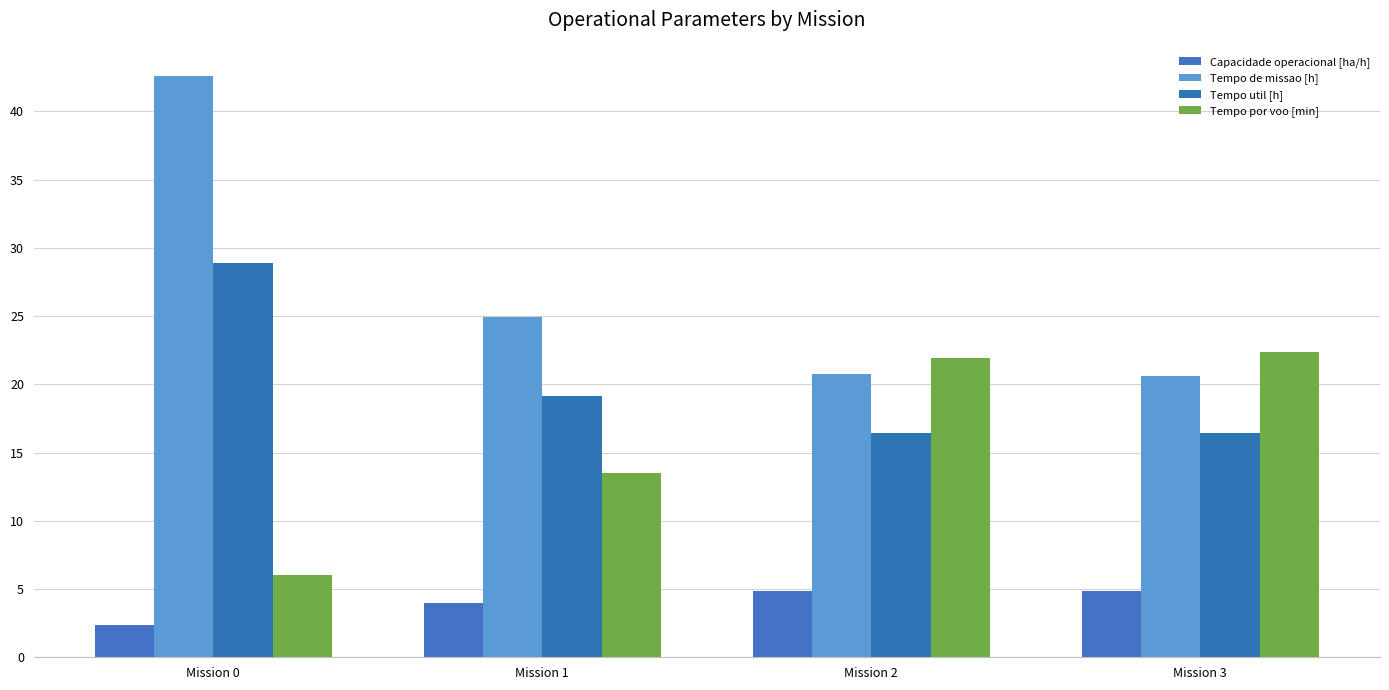

Are the bars horizontal?

No